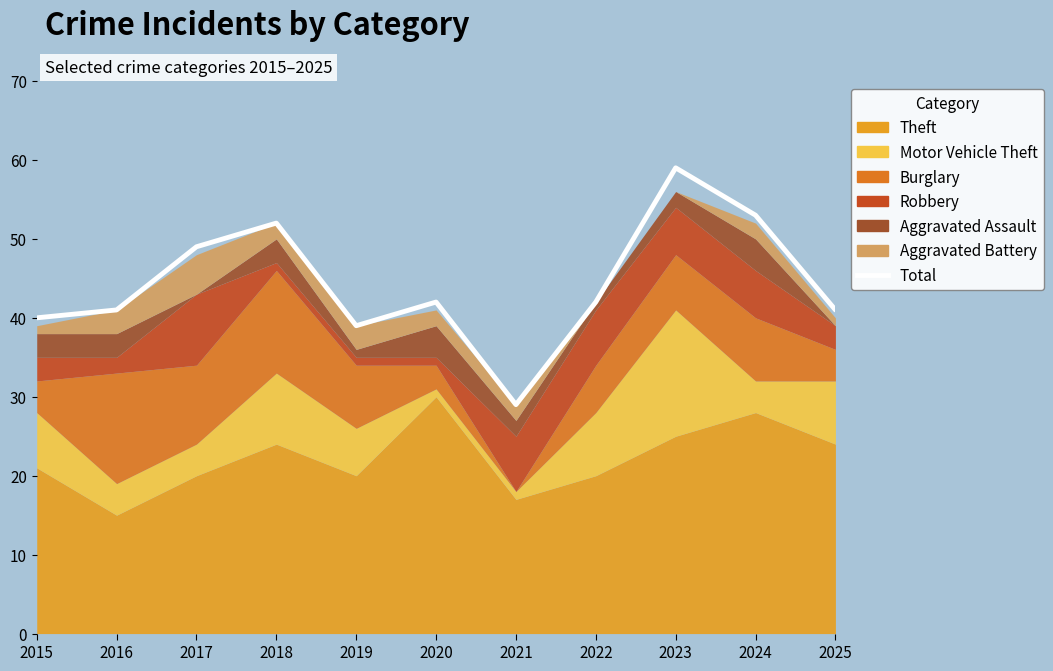

Reading right to left, list all the values displayed in this chart.

2025=41	2024=53	2023=59	2022=42	2021=29	2020=42	2019=39	2018=52	2017=49	2016=41	2015=40